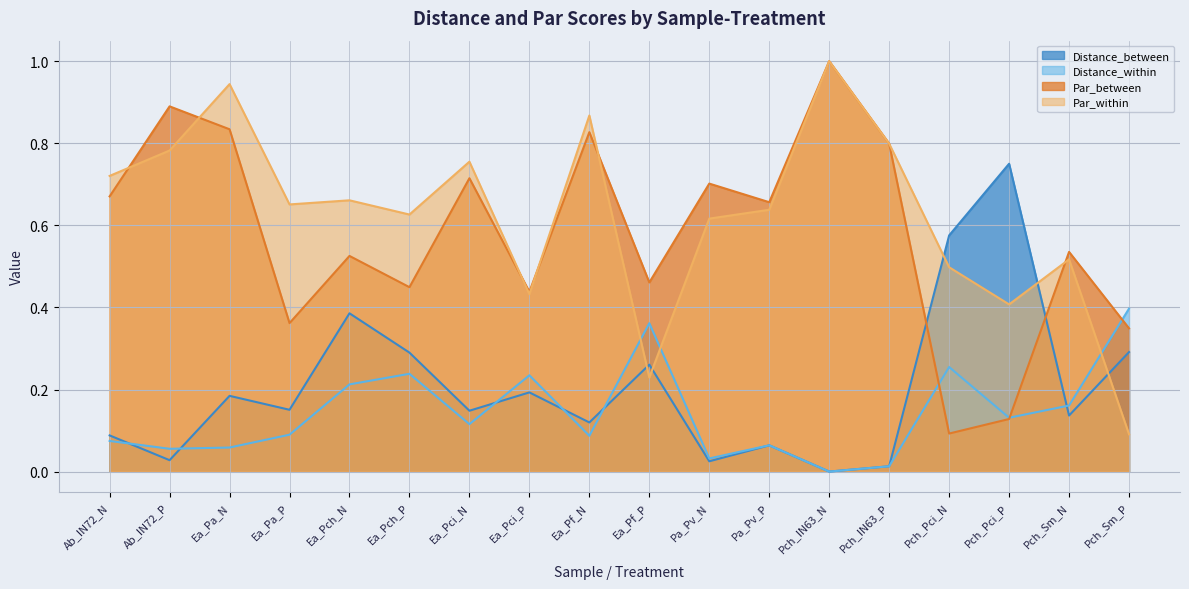

Which series has the largest range (max minus min)?

Par_within